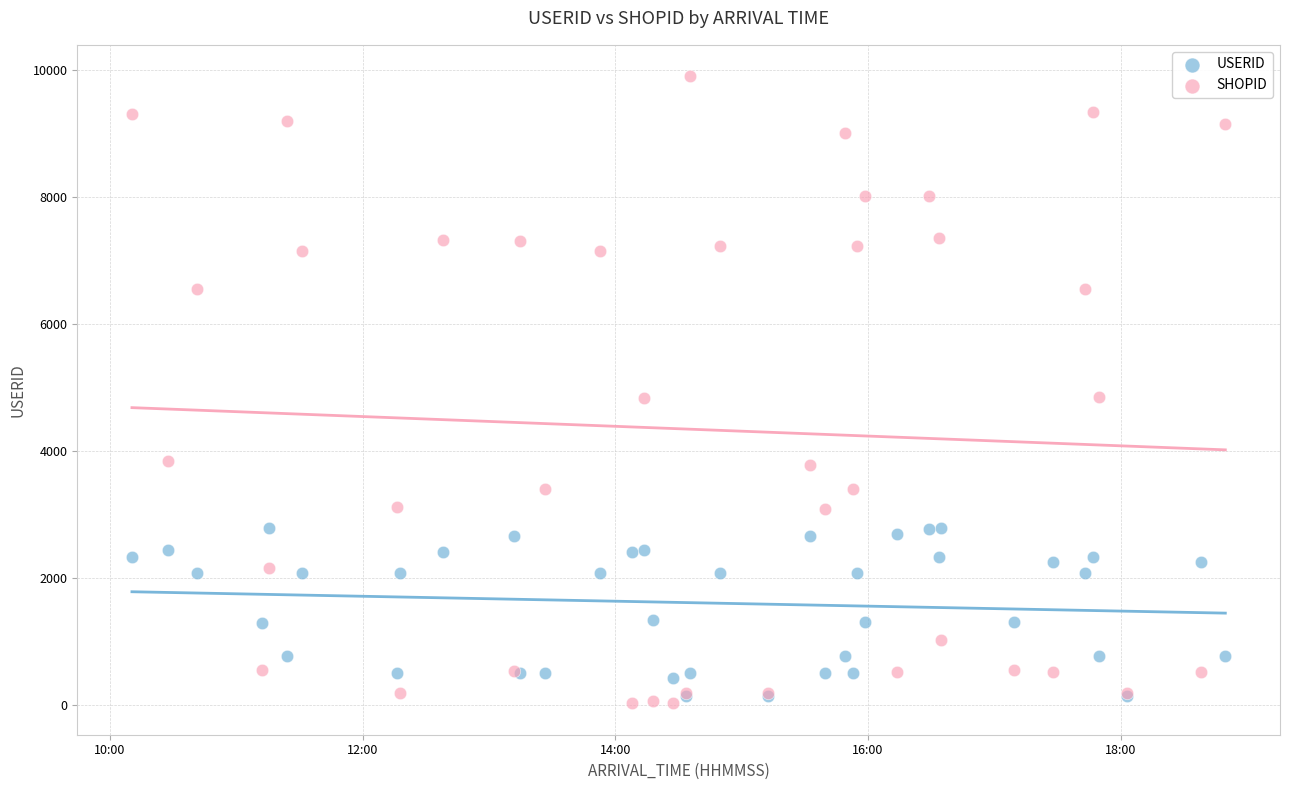

Which series has the widest spread of Y values?

SHOPID